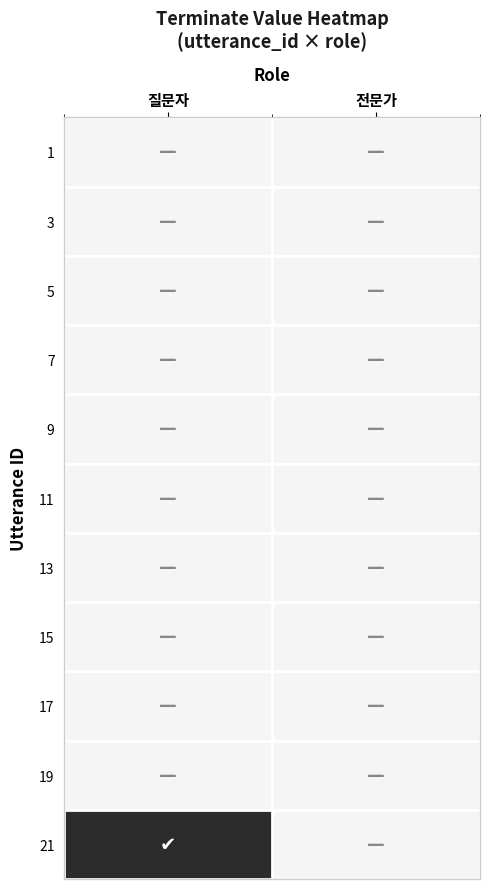

Reading left to right, extract all data points from this chart.

1: 질문자=0	전문가=0
3: 질문자=0	전문가=0
5: 질문자=0	전문가=0
7: 질문자=0	전문가=0
9: 질문자=0	전문가=0
11: 질문자=0	전문가=0
13: 질문자=0	전문가=0
15: 질문자=0	전문가=0
17: 질문자=0	전문가=0
19: 질문자=0	전문가=0
21: 질문자=1	전문가=0